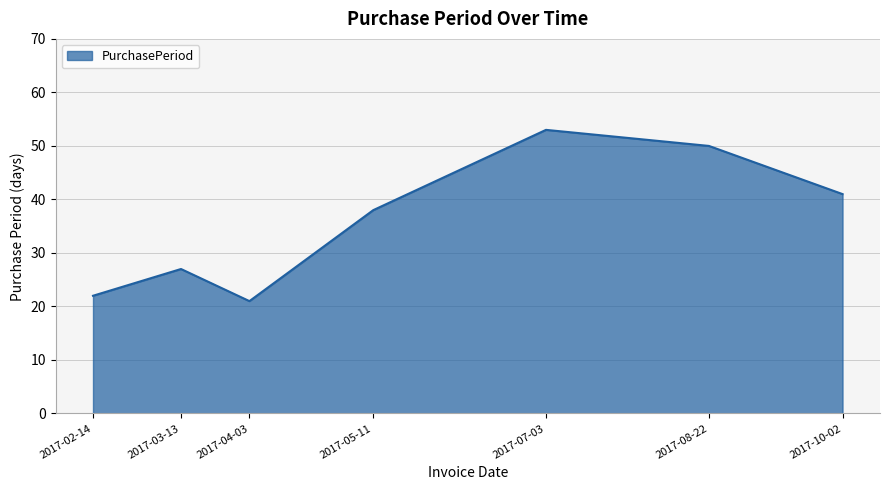

Rank the categories by value from lowest to highest.

2017-04-03, 2017-02-14, 2017-03-13, 2017-05-11, 2017-10-02, 2017-08-22, 2017-07-03